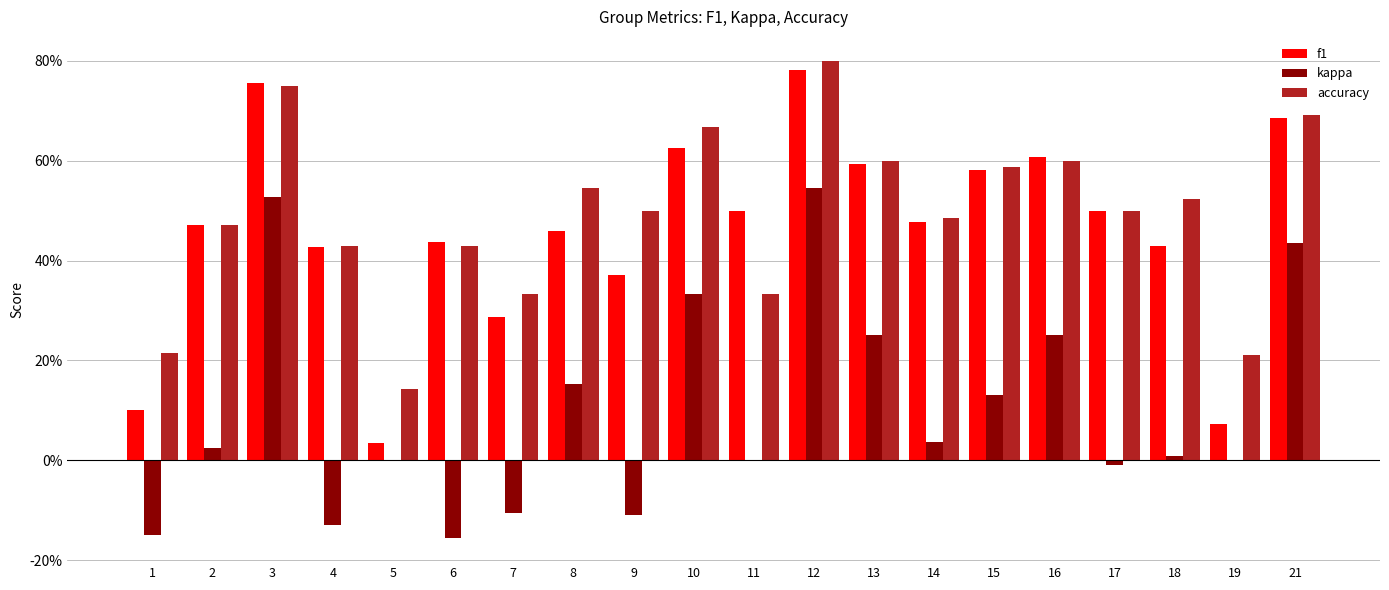

Does the chart contain stacked bars?

No